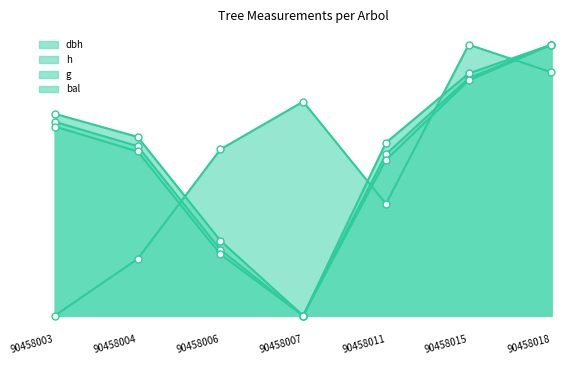

How many distinct data groups are displayed?

4